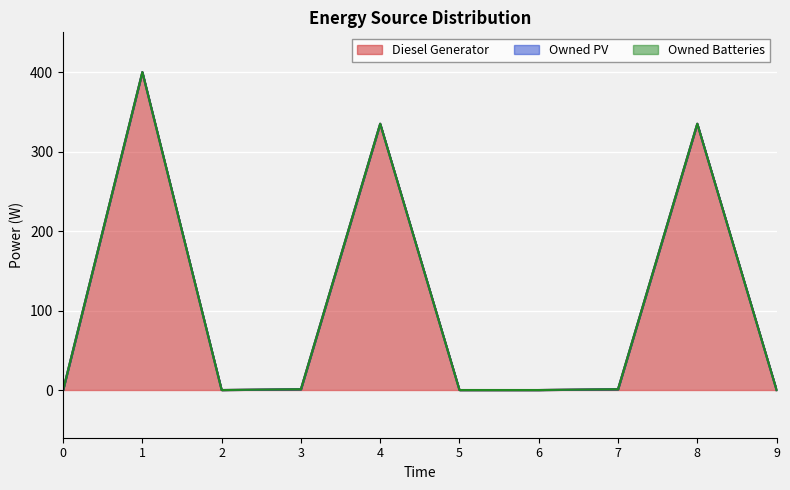

True or false: Owned PV and Diesel Generator cross at least once.

False